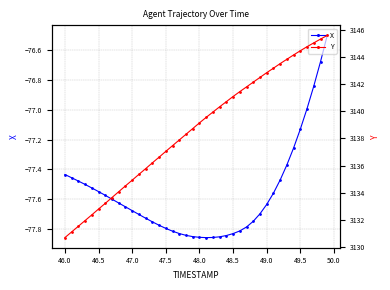

At how many categories does at least one series exceed 1919?

40